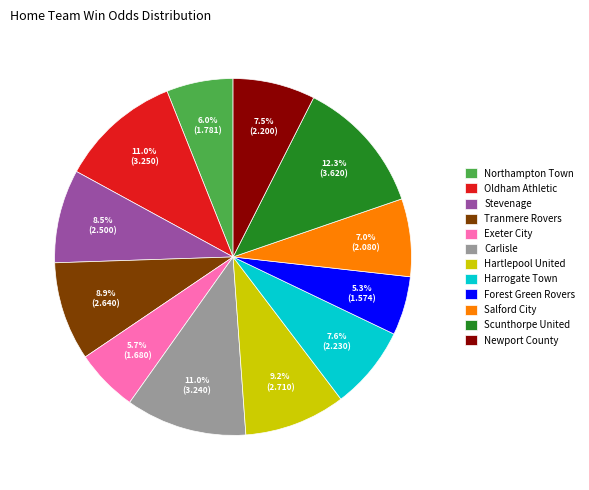

Which category has the biggest portion of the pie?

Scunthorpe United